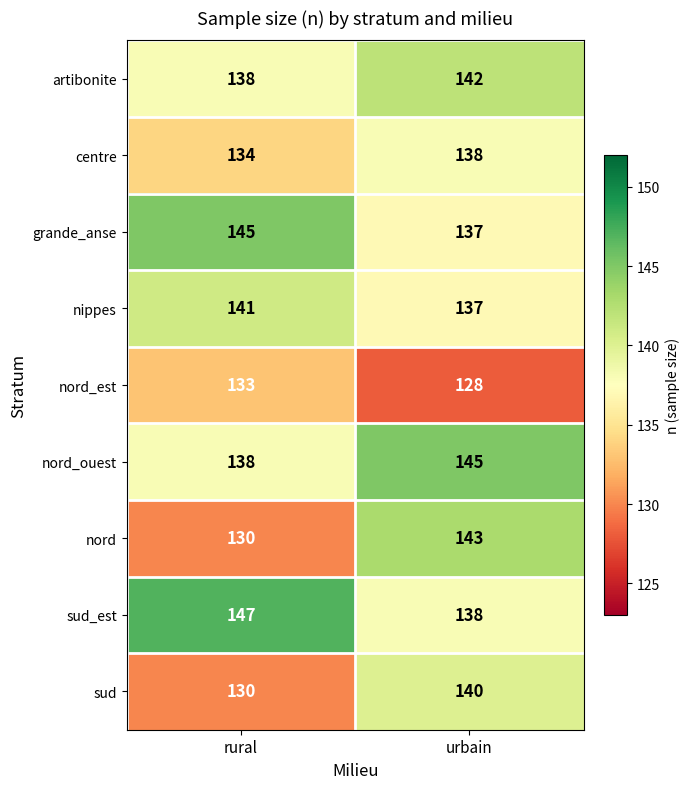

Between rural and urbain, which series saw the biggest shift?

nord